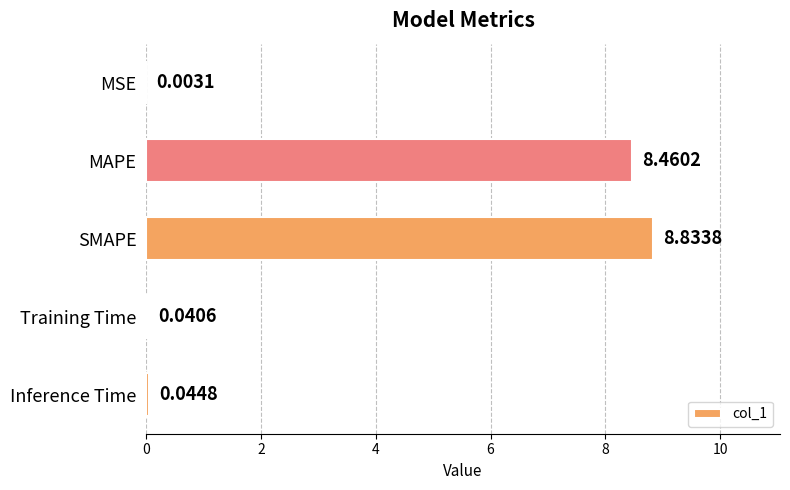

What is the sum of all values?

17.4